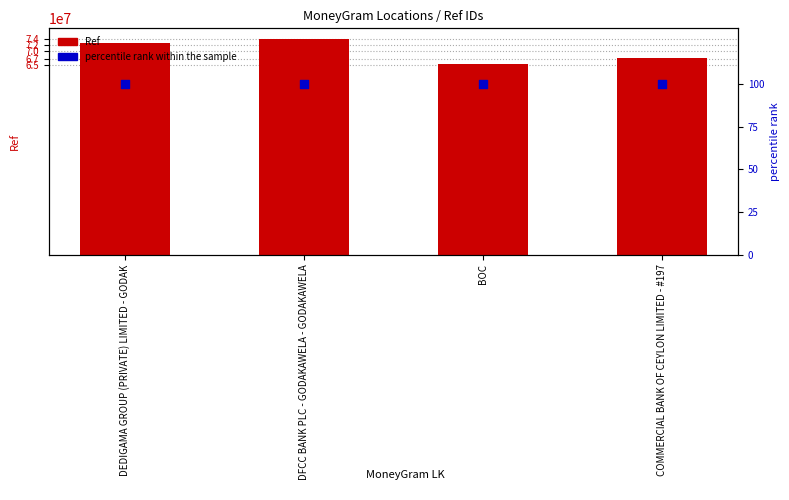

Which series has the largest Y range (max minus min)?

Ref